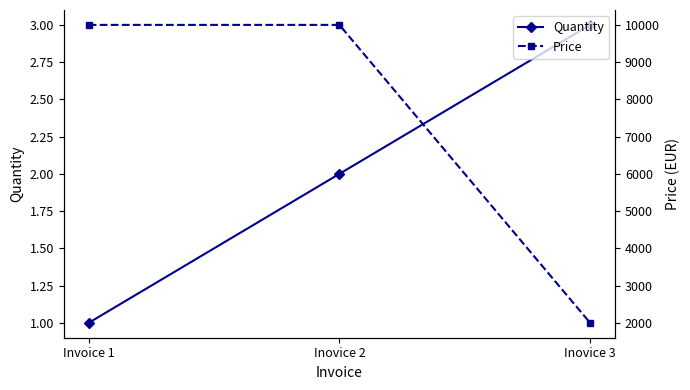

Which has a higher value, Inovice 2 or Inovice 3?

Inovice 3